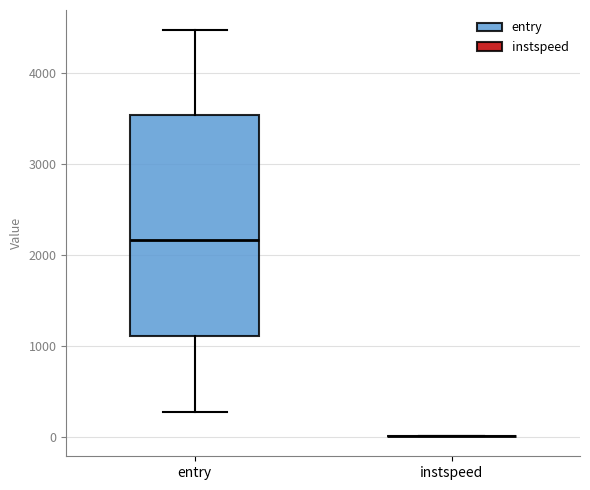

Reading left to right, transcribe this box plot: for each box, give where its median line is, the range the box spans, and where its two whiskers end, as read against the y-axis. The values are not printed on the chart, so give them approximately, as read against the axis.

entry: median 2200, box 1100 to 3500, whiskers 300 to 4500
instspeed: box collapsed to a line at 0, whiskers 0 to 0